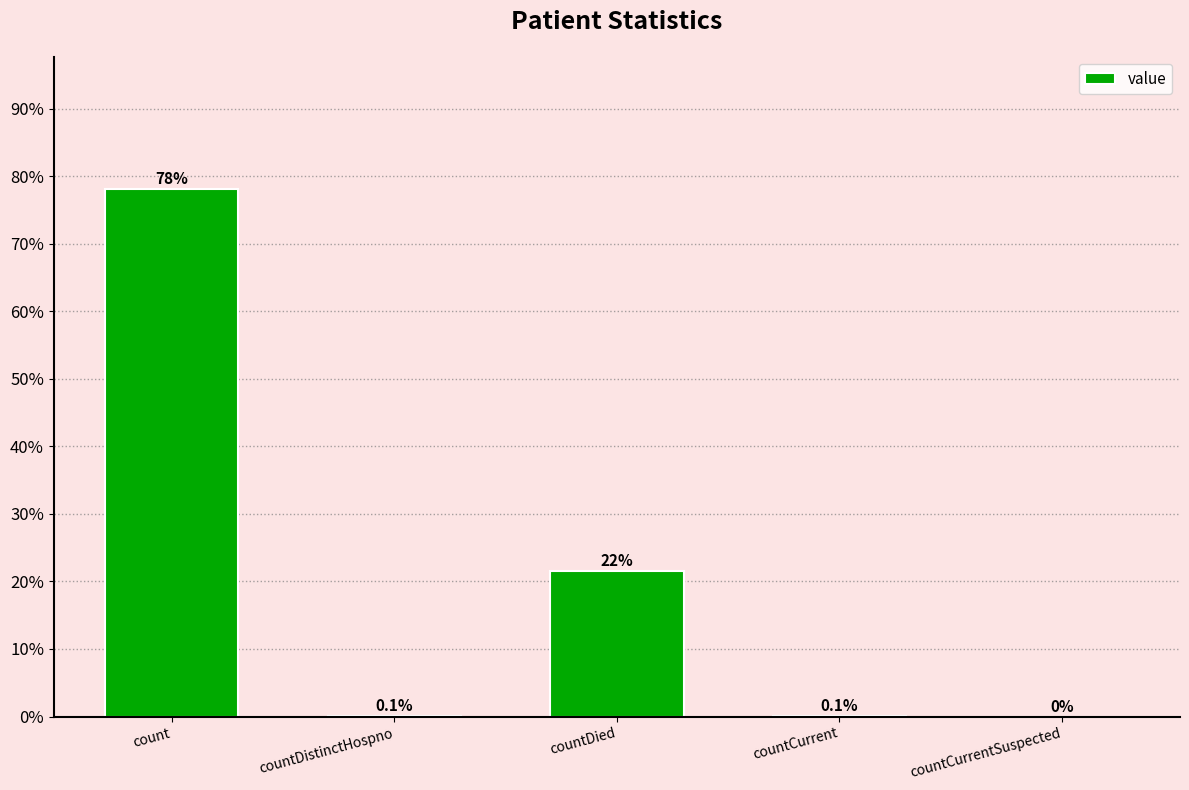

What is the average value?

20.0